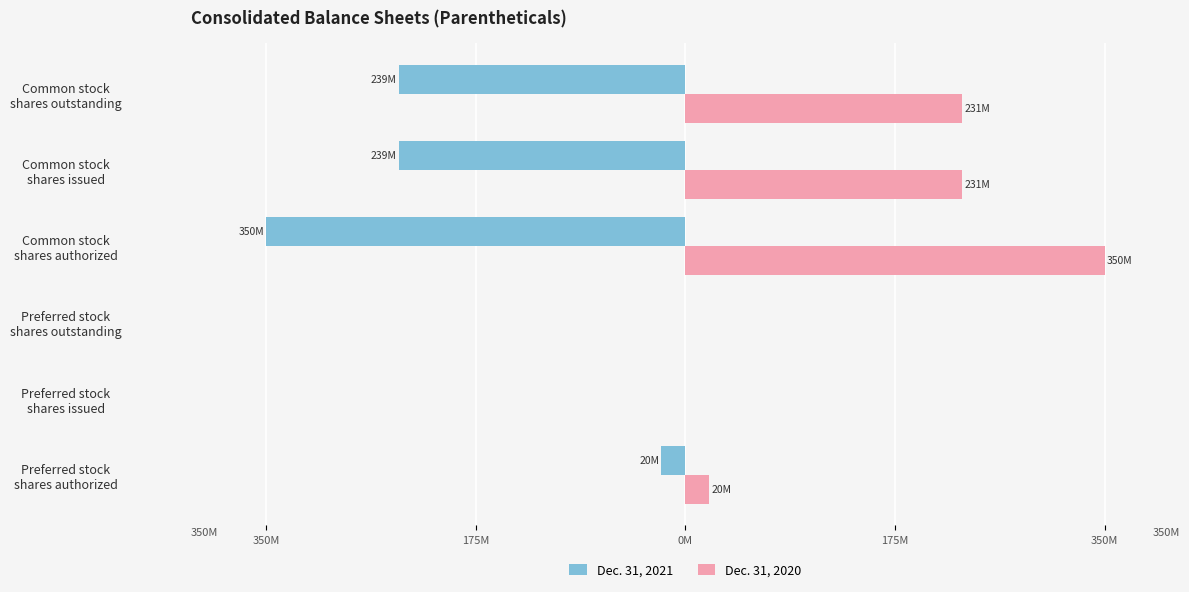

Reading left to right, extract all data points from this chart.

Dec. 31, 2021: -20.0	0.0	0.0	-350.0	-239.1	-239.1
Dec. 31, 2020: 20.0	0.0	0.0	350.0	231.2	231.2